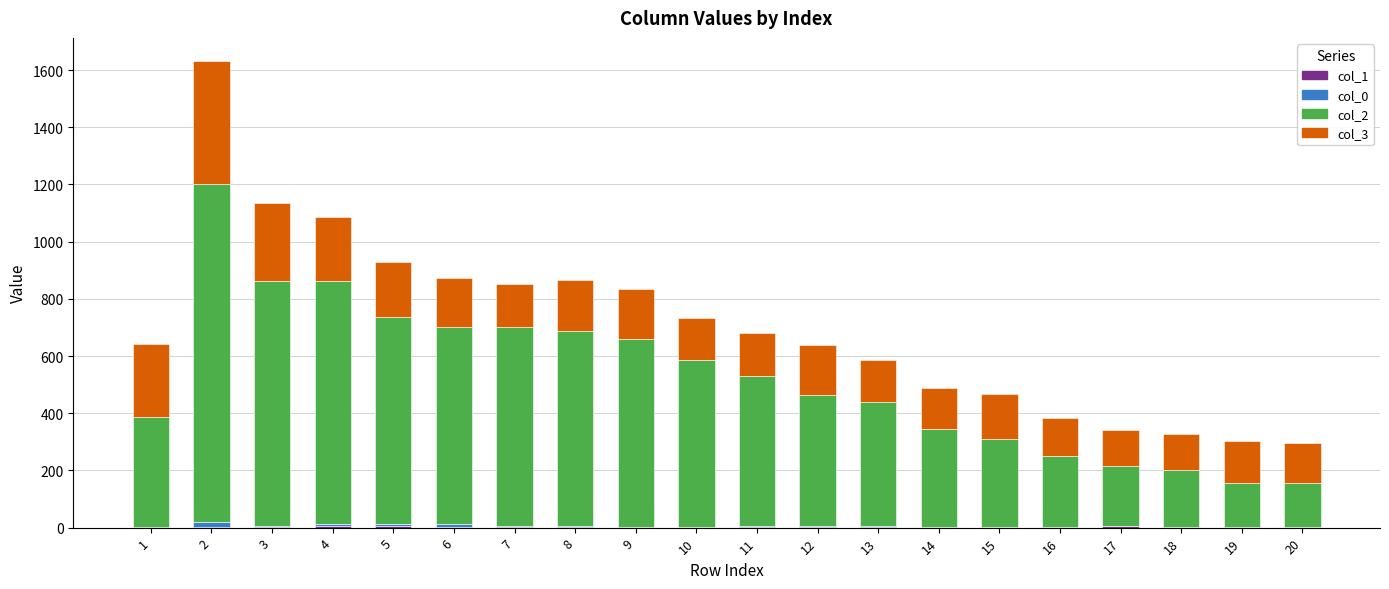

What is the difference between the col_1 values at 18 and 11?

1